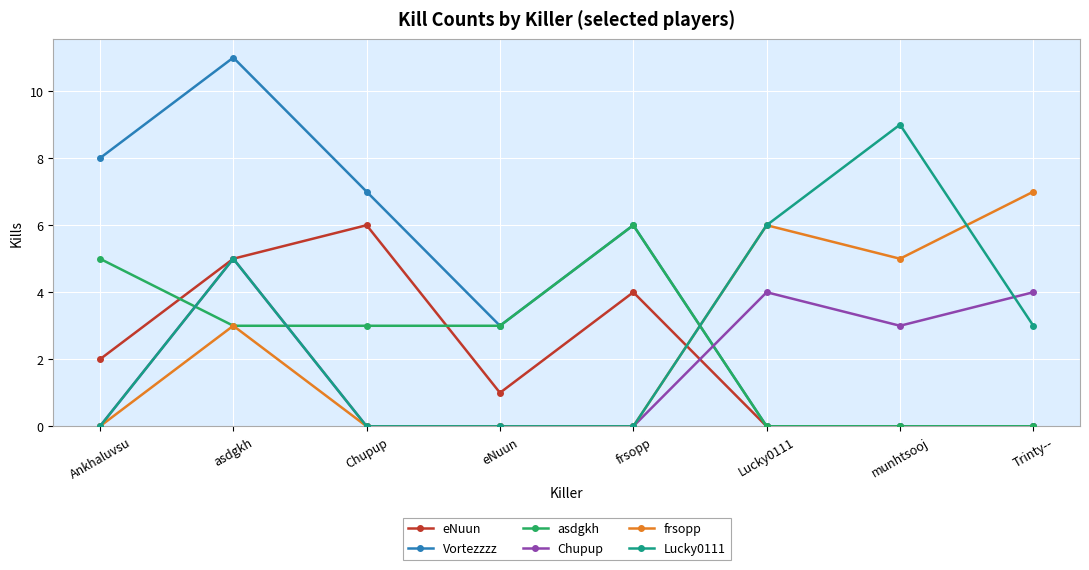

Reading left to right, what are all the values shown in this chart?

eNuun: 2	5	6	1	4	0	0	0
Vortezzzz: 8	11	7	3	6	0	0	0
asdgkh: 5	3	3	3	6	0	0	0
Chupup: 0	5	0	0	0	4	3	4
frsopp: 0	3	0	0	0	6	5	7
Lucky0111: 0	5	0	0	0	6	9	3